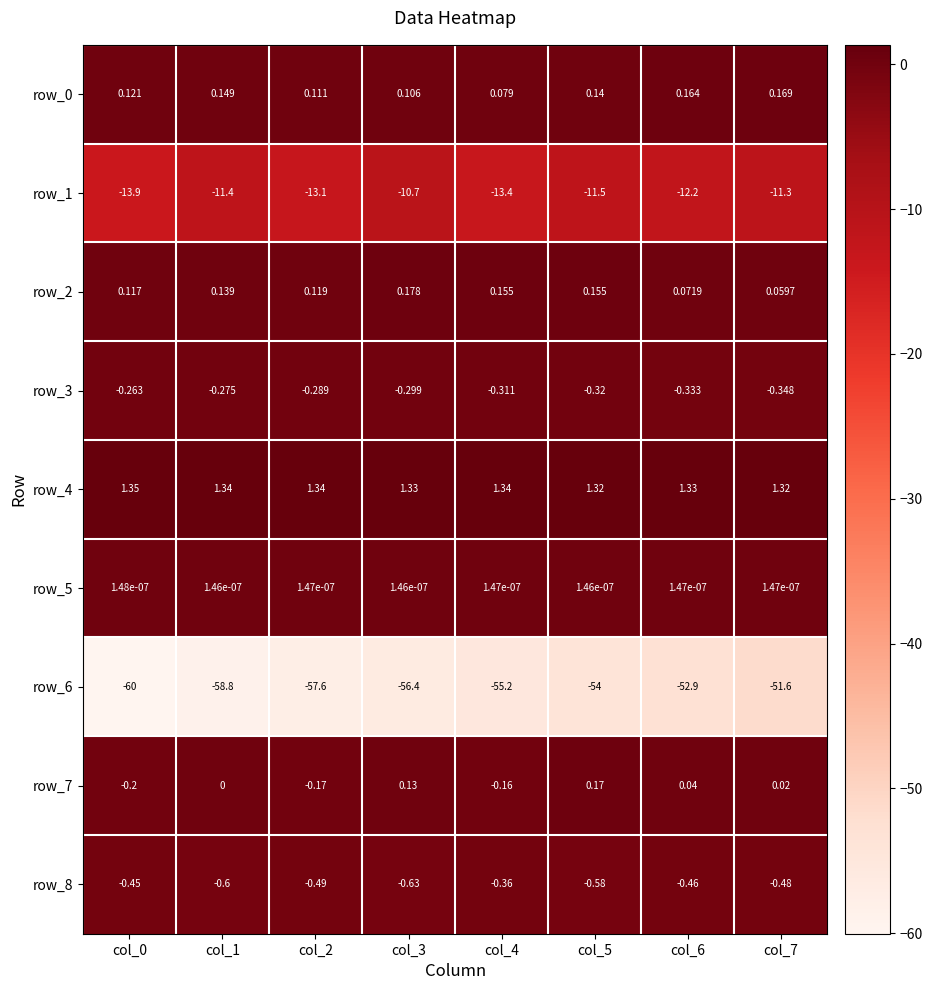

What is the difference between the second highest and second lowest values in the row_7 series?

0.3